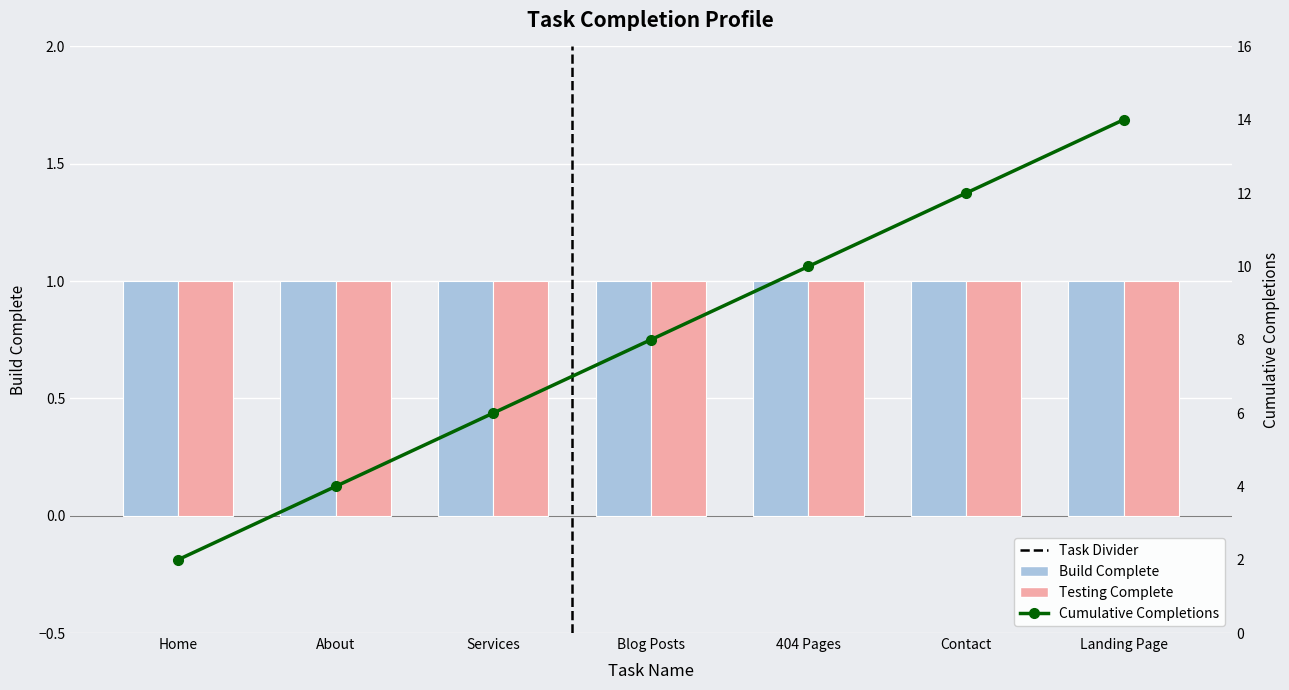

Rank the series by their maximum value, from lowest to highest.

Build Complete, Testing Complete, Cumulative Completions